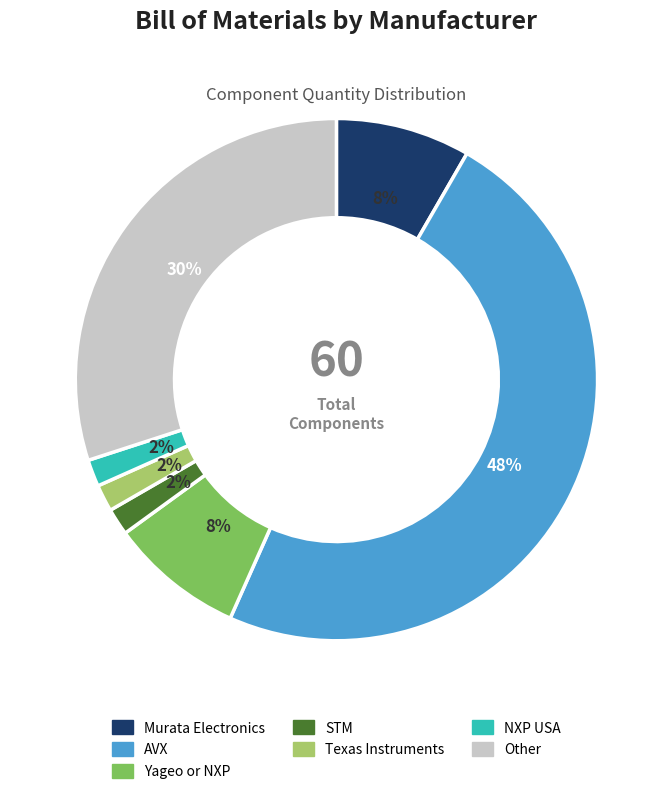

How many slices are in this pie chart?

7